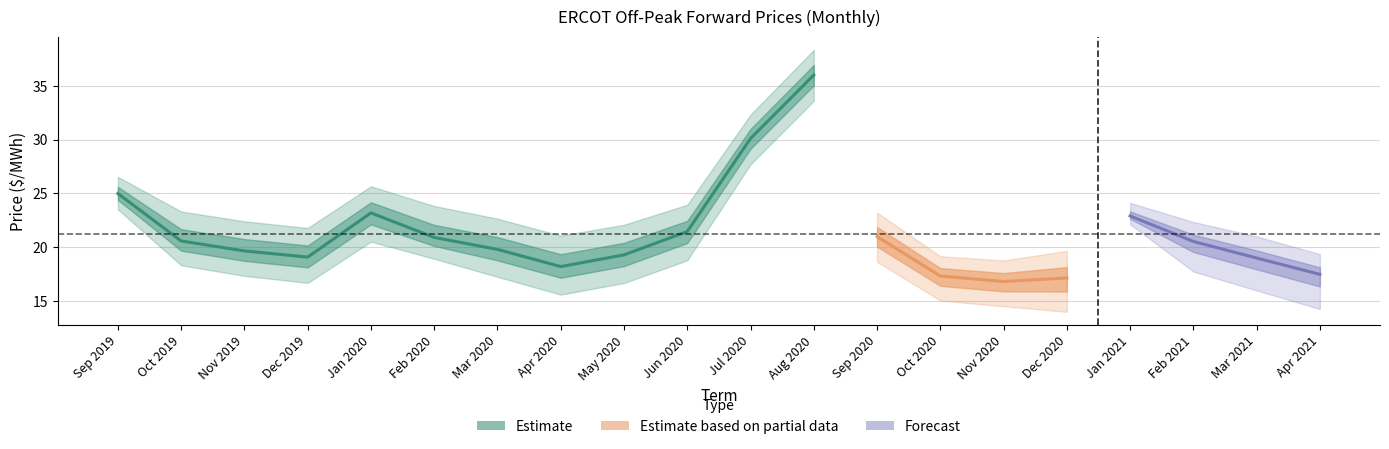

Which category has the highest value across all series?

Aug 2020